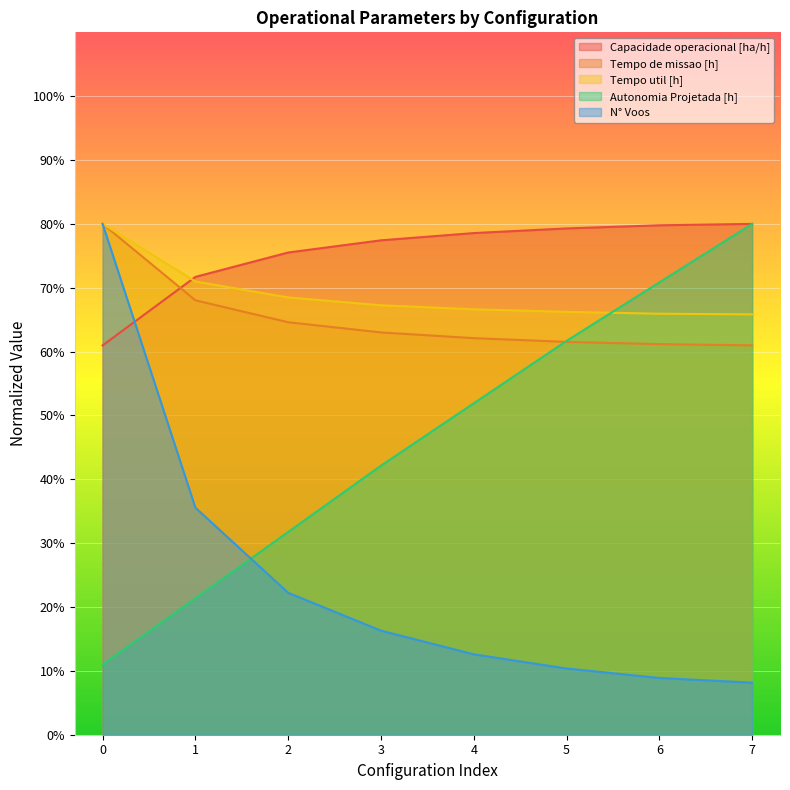

After their last crossing, which series has the higher values: Autonomia Projetada [h] or Tempo util [h]?

Autonomia Projetada [h]